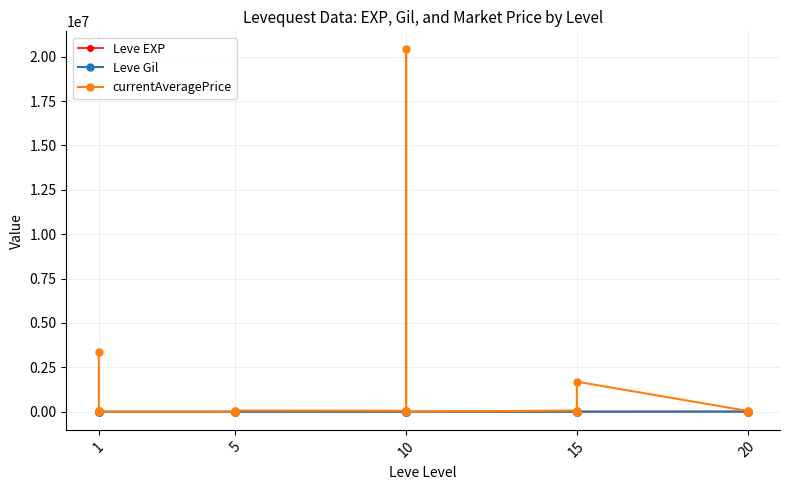

Reading left to right, what are all the values shown in this chart?

Leve EXP: 630	900	1160	1160	900	370	4660	6840	5220	4410	5220	5220	8430	5330	2230	9990	8430	9990	10100	18910	6110	16920	15980	13040	21600	4440	21600	21600	10970	24710
Leve Gil: 112	112	113	113	112	112	140	224	140	140	170	140	172	170	170	170	172	170	226	174	295	230	343	230	295	107	232	295	108	248
currentAveragePrice: 3380001	70005	47505	62673	30000	2313	0	2824	0	51421	0	70007	57003	70005	20410490	52594	57504	3000	70006	0	8393	5003	70007	1694169	47784	8393	47505	9000	100	2673